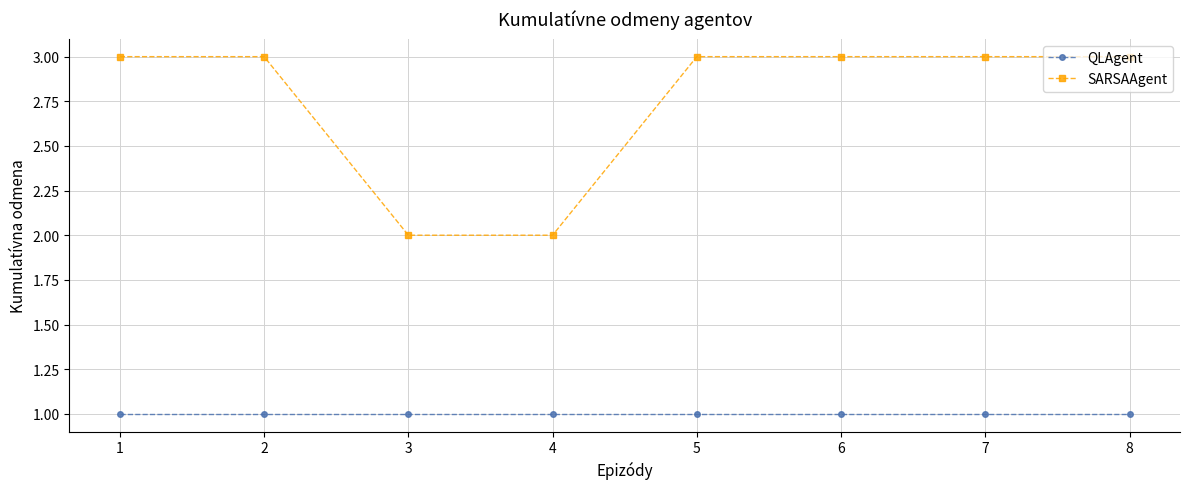

True or false: QLAgent has a value of 1 at 1.

True